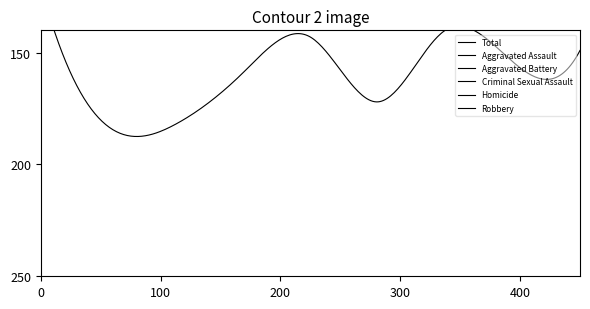

How many series are shown in this chart?

6